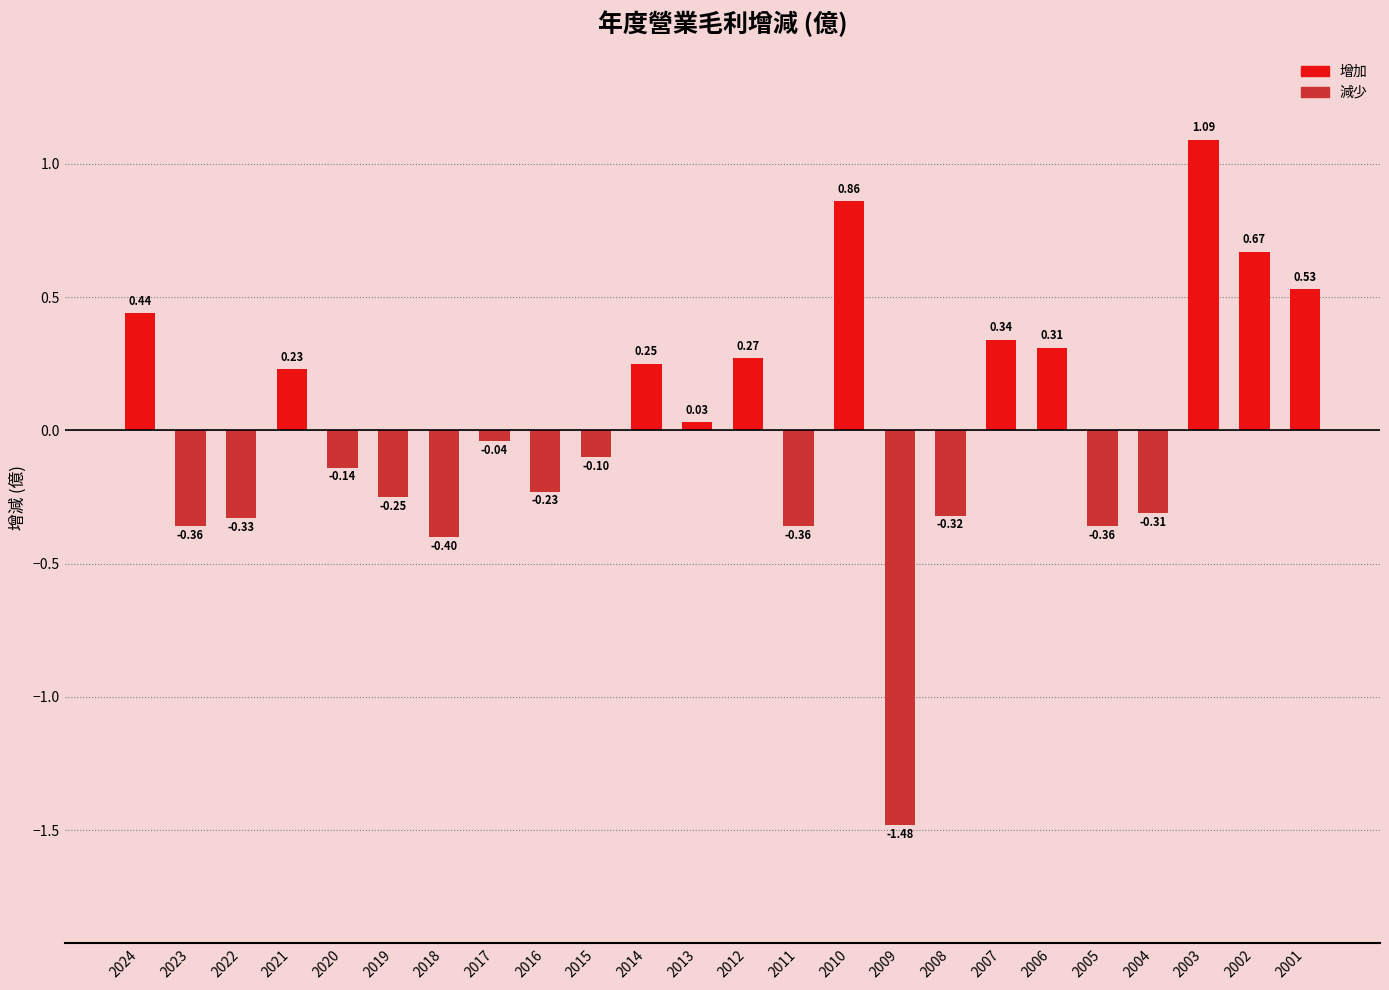

How many bars are there in total?

24